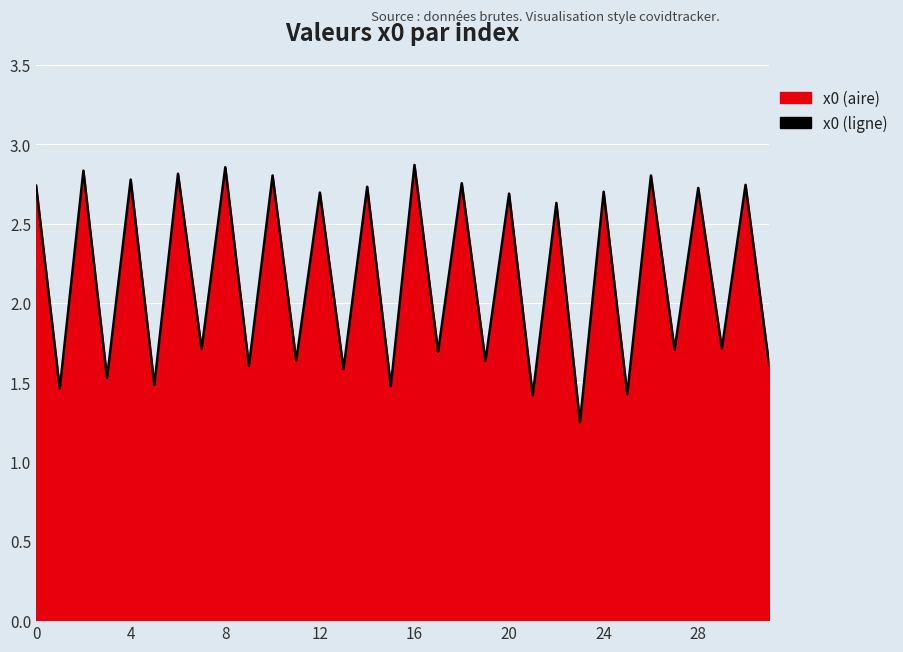

The value at 20 is 0.9. True or false?

False